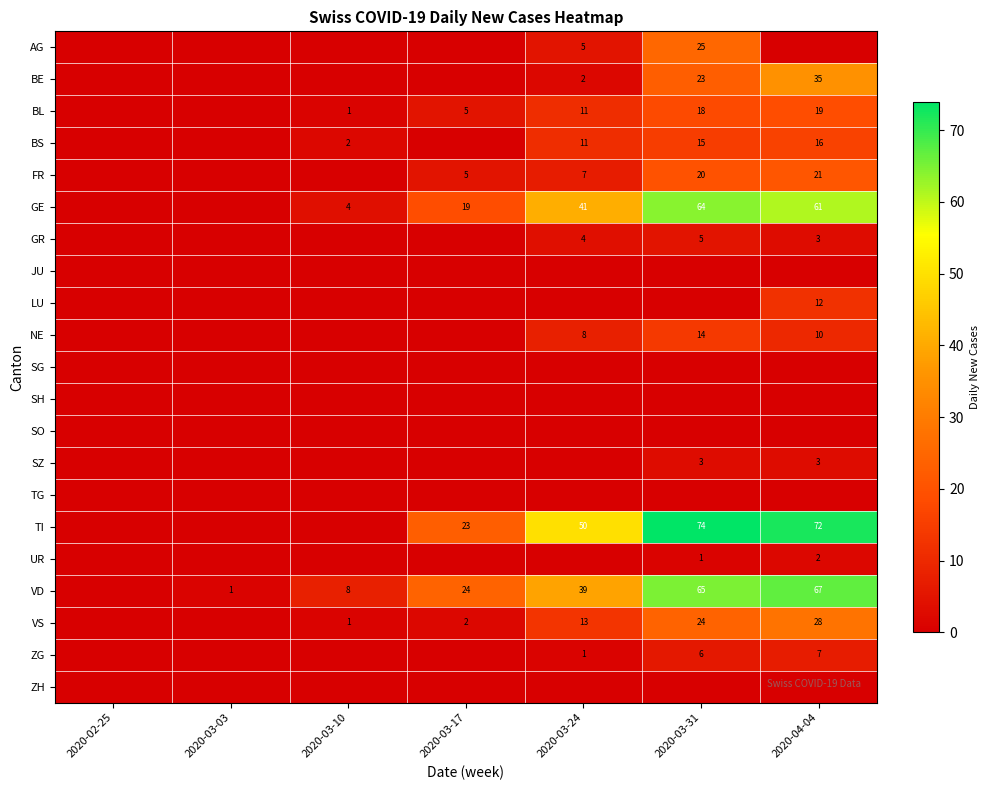

The value of TI at 2020-03-31 is 107. True or false?

False